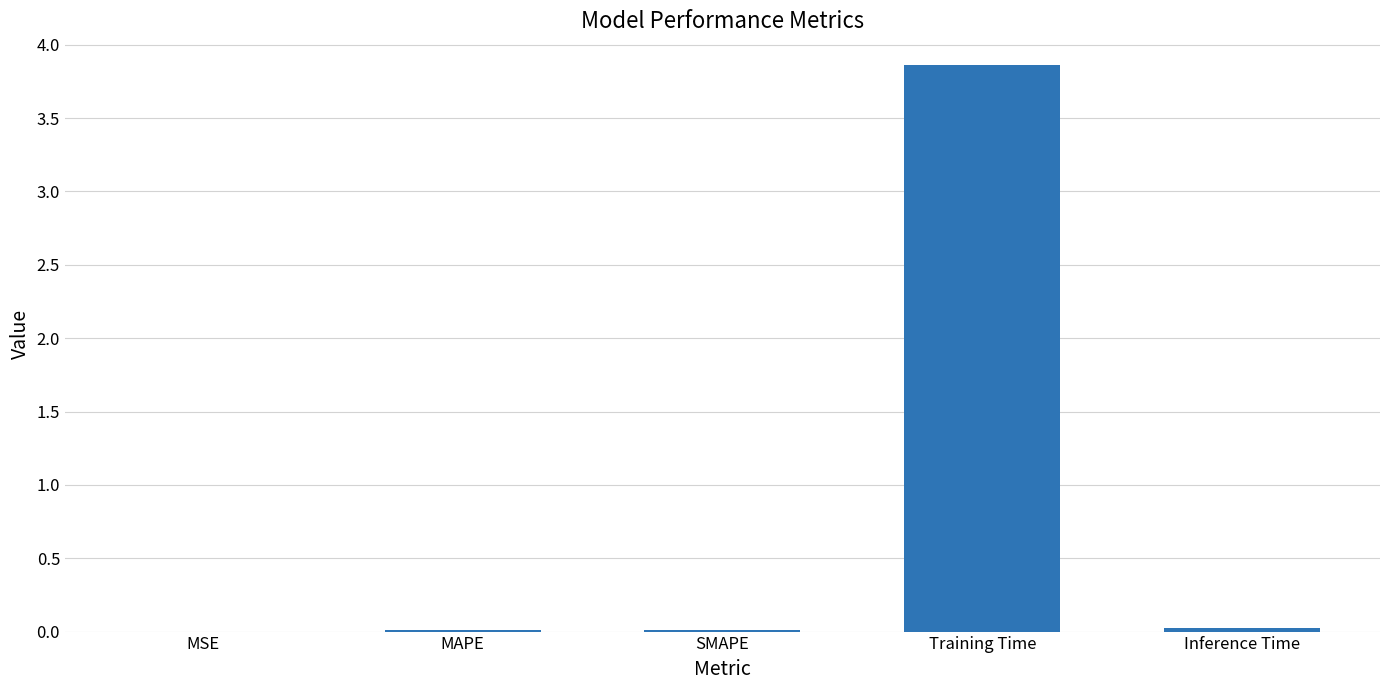

Which has a higher value, MSE or Training Time?

Training Time